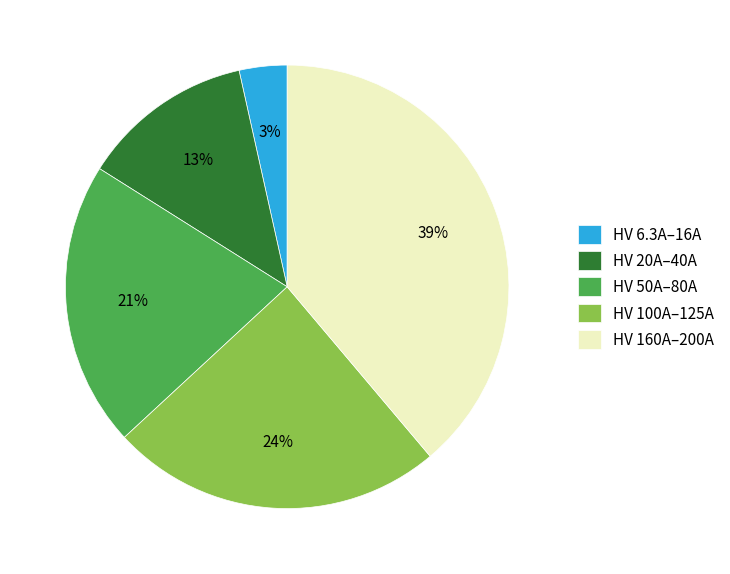

To the nearest percent, what is the average slice percentage?

20%